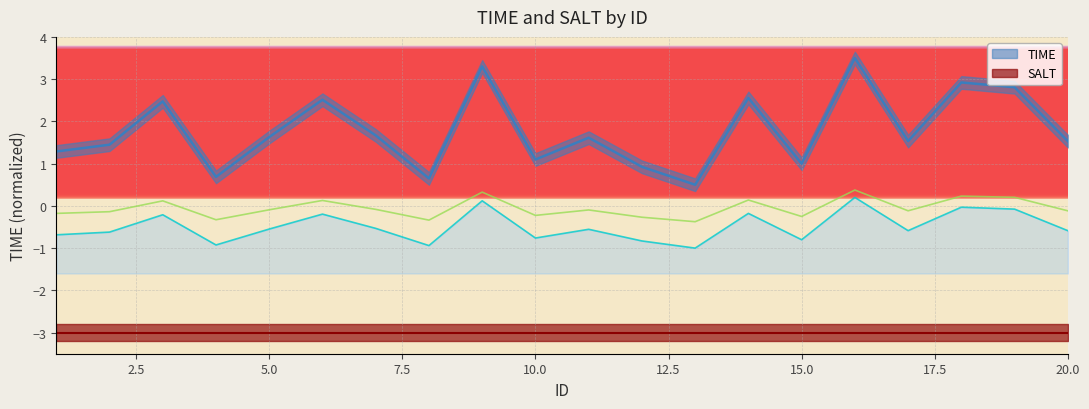

At which category does the chart reach its minimum across all series?

13